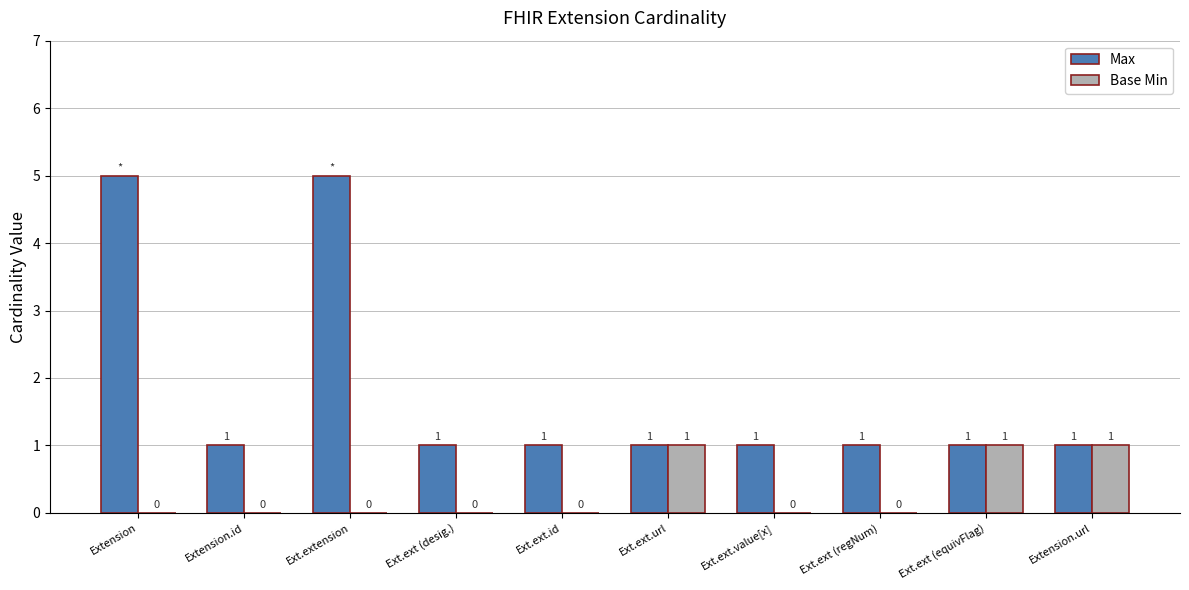

Is it true that Max equals 0 at Ext.ext (equivFlag)?

False